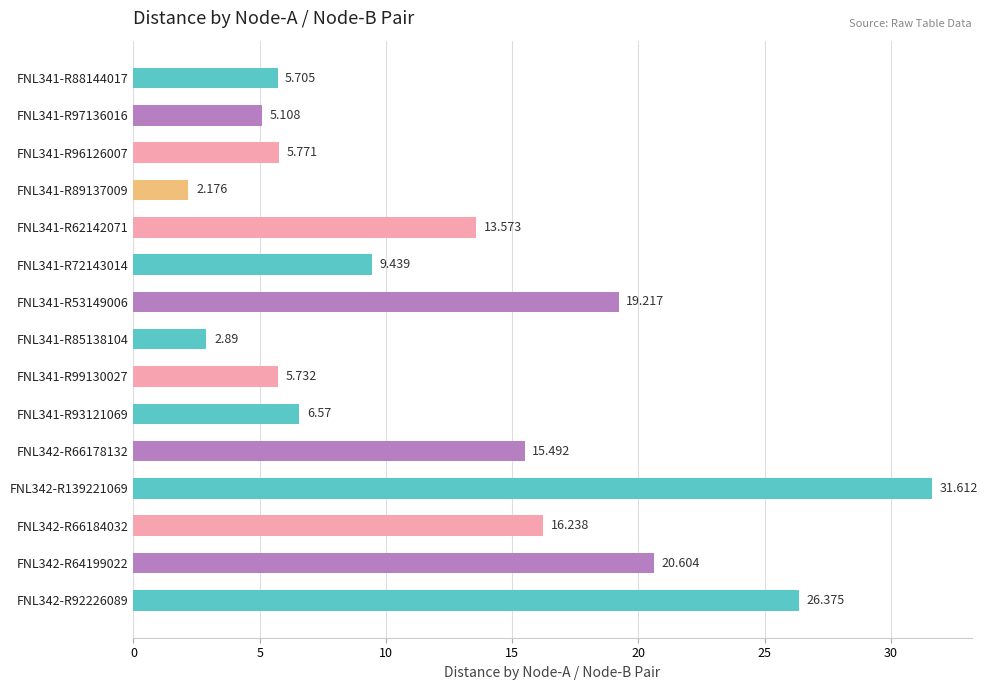

What is the change in value from FNL341-R53149006 to FNL341-R99130027?

-13.5